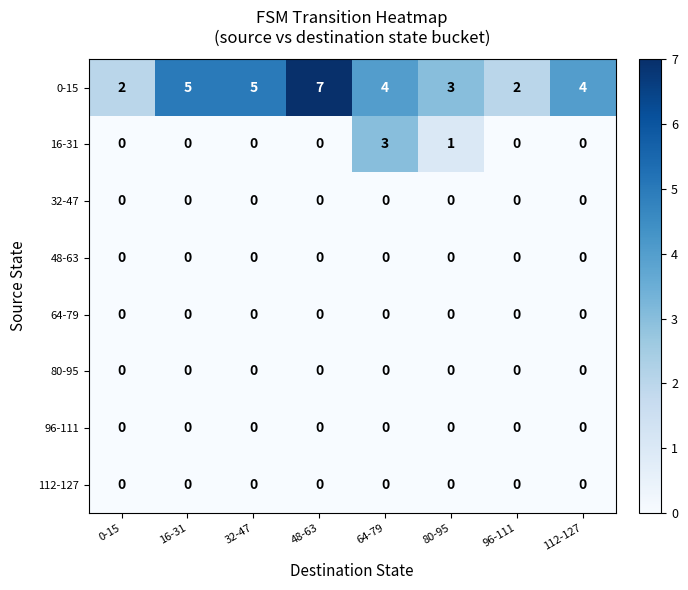

What is the average value of the 0-15 series?

4